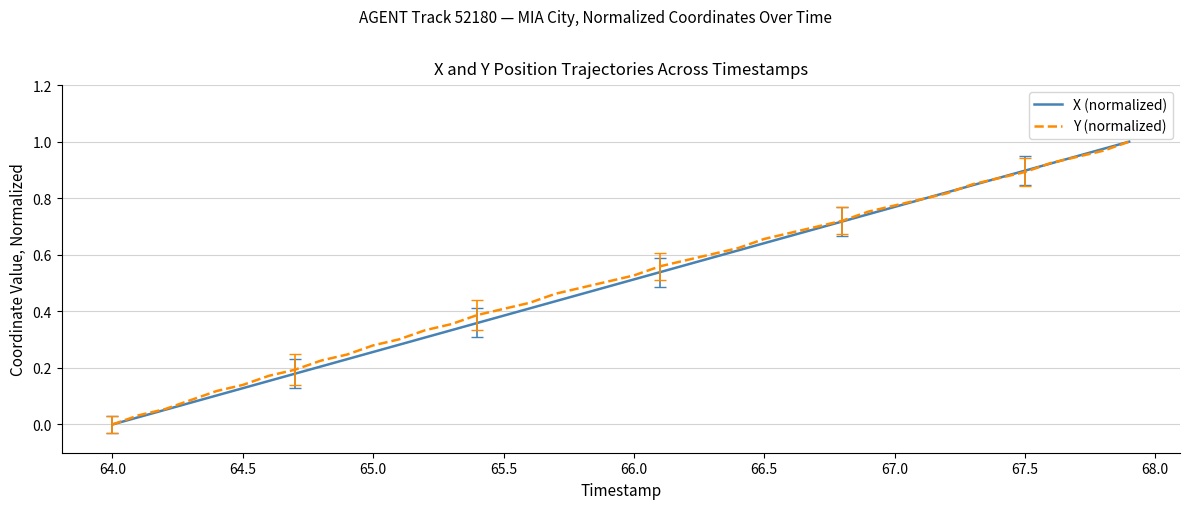

Which series ends up on top after the final intersection of X (normalized) and Y (normalized)?

X (normalized)